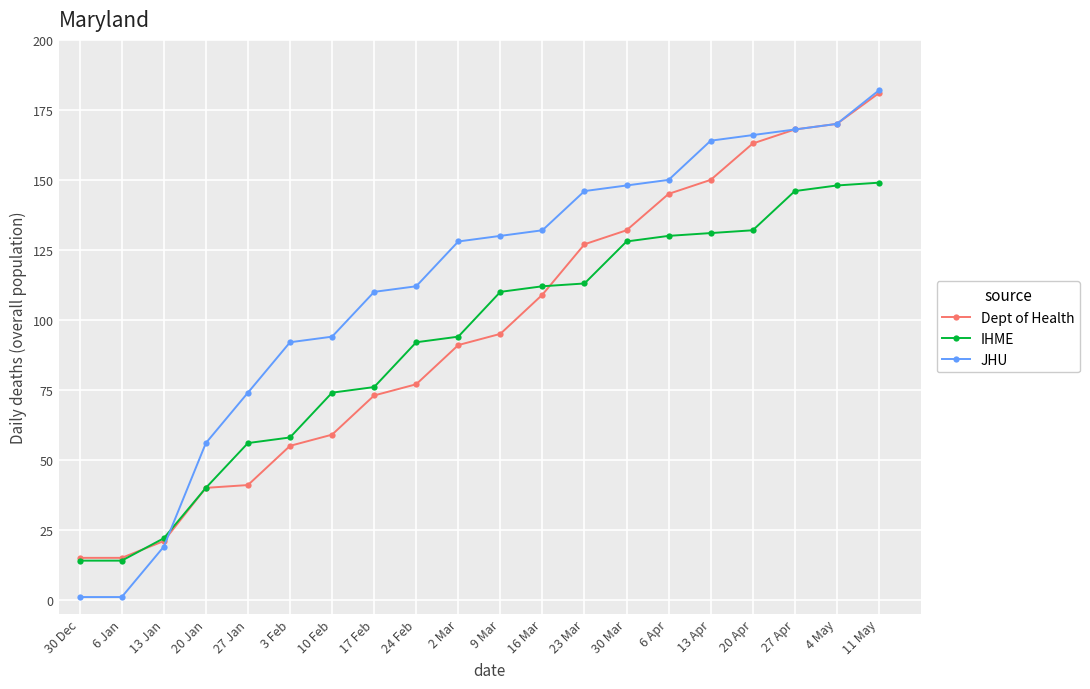

At how many categories does at least one series exceed 20?

18